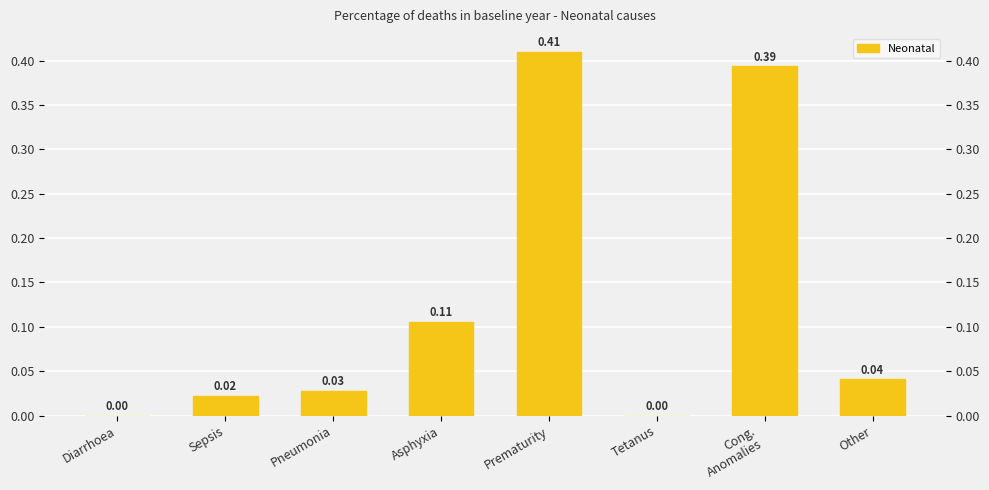

What position from the left is Pneumonia?

3